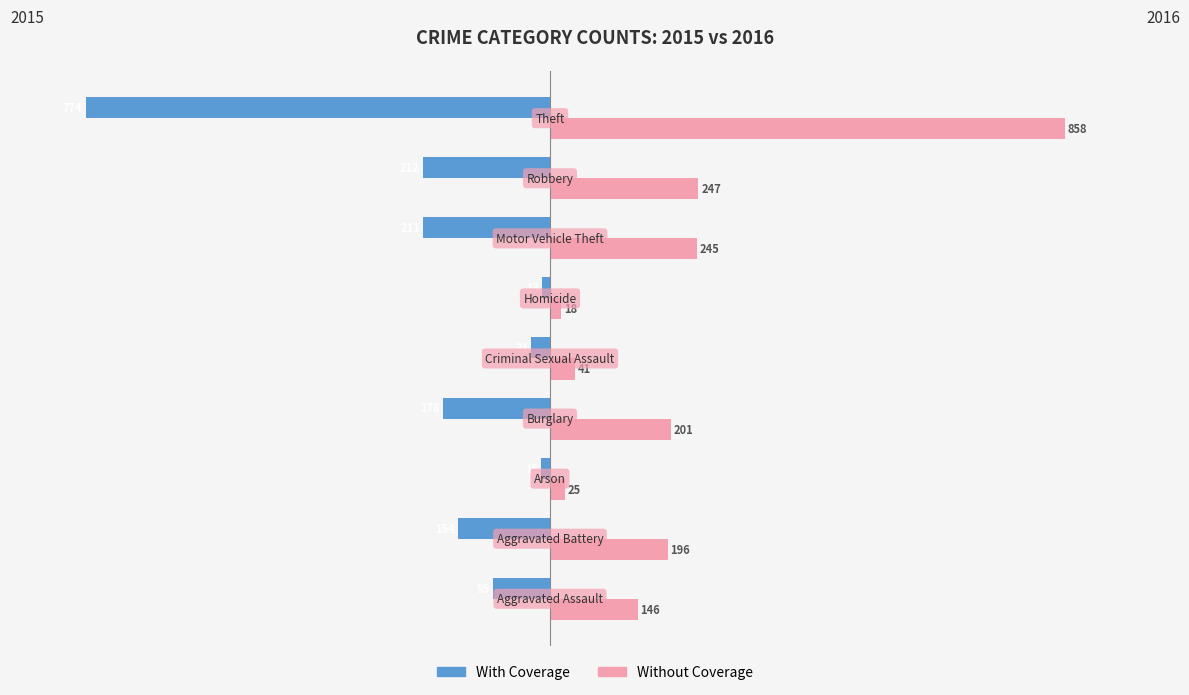

What are all the series names shown in the legend?

With Coverage, Without Coverage